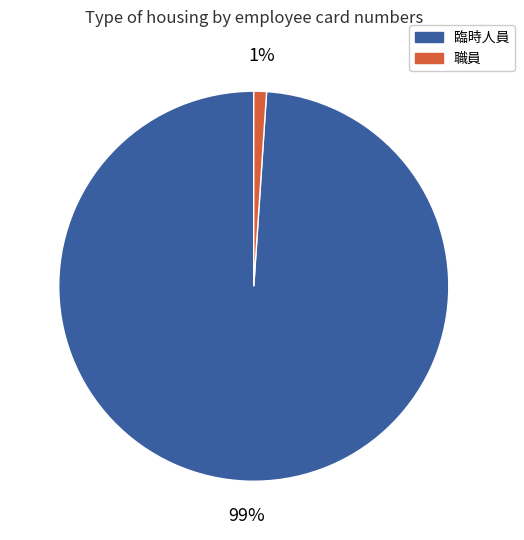

How many slices are in this pie chart?

2